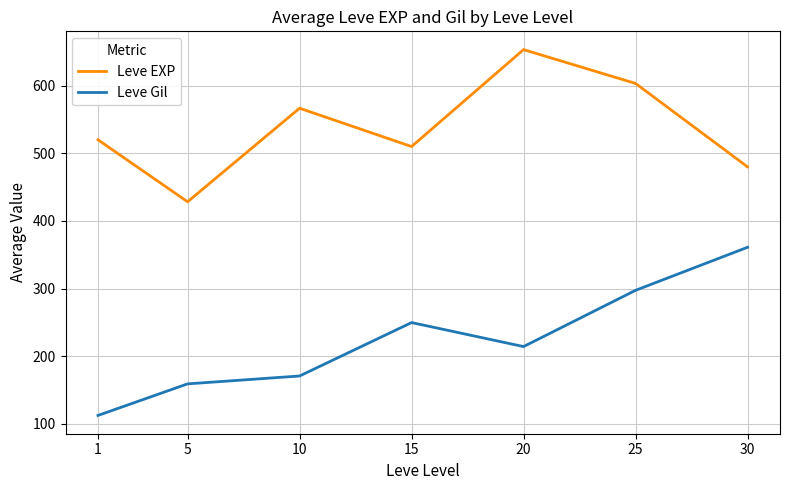

At which label is Leve Gil closest to 236?

15